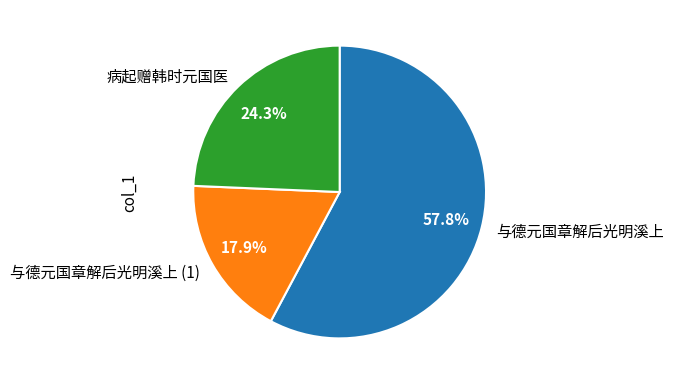

What is the smallest slice in the pie chart?

与德元国章解后光明溪上 (1)